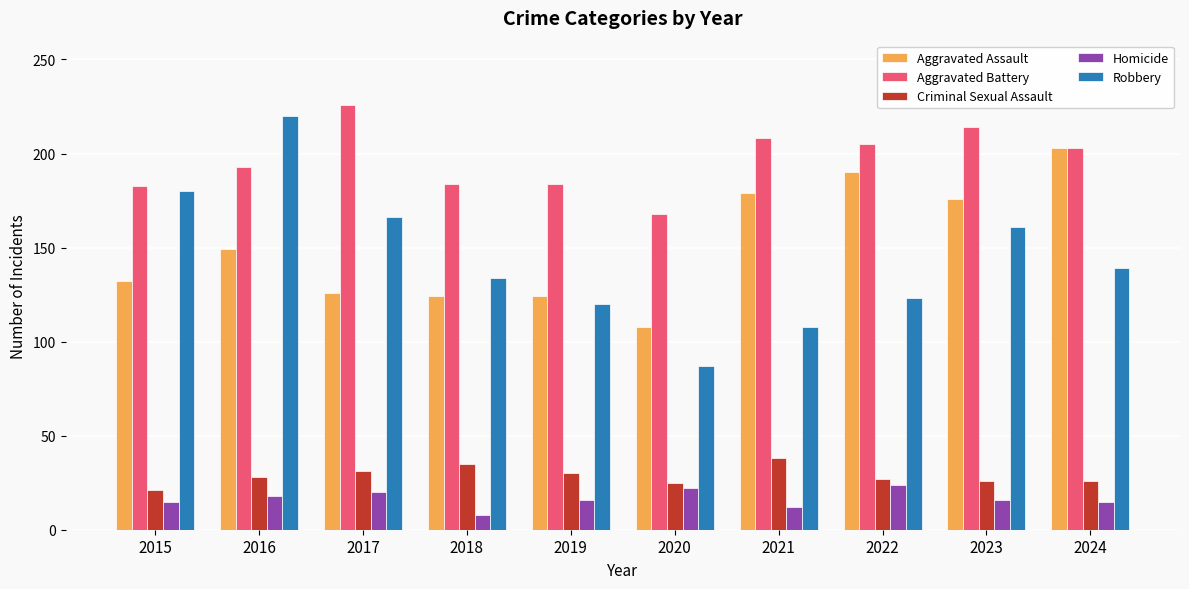

What is the minimum value for Homicide?

8